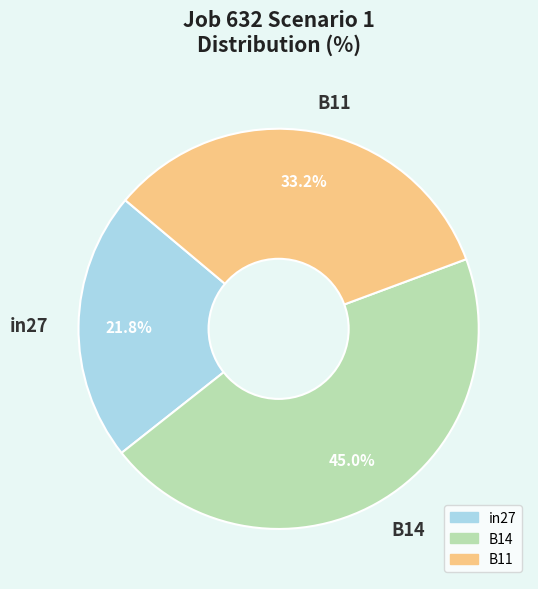

Do B11 and in27 together represent more than half of the pie?

Yes